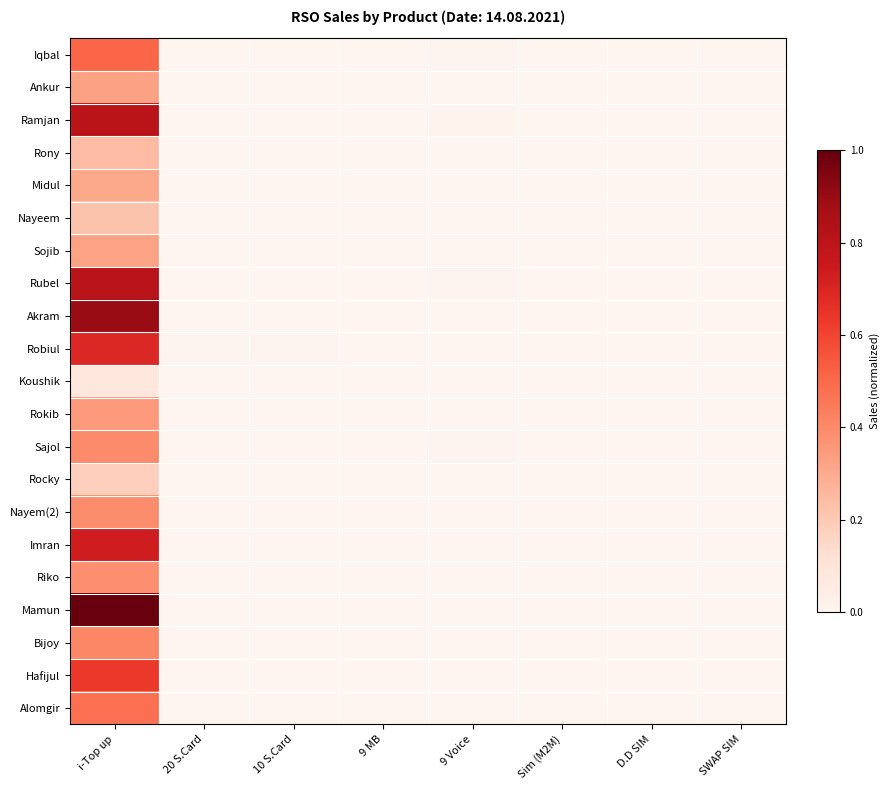

List the series in order of their peak value, lowest first.

Koushik, Rocky, Nayeem, Rony, Midul, Sojib, Ankur, Rokib, Riko, Nayem(2), Sajol, Bijoy, Alomgir, Iqbal, Hafijul, Robiul, Imran, Ramjan, Rubel, Akram, Mamun